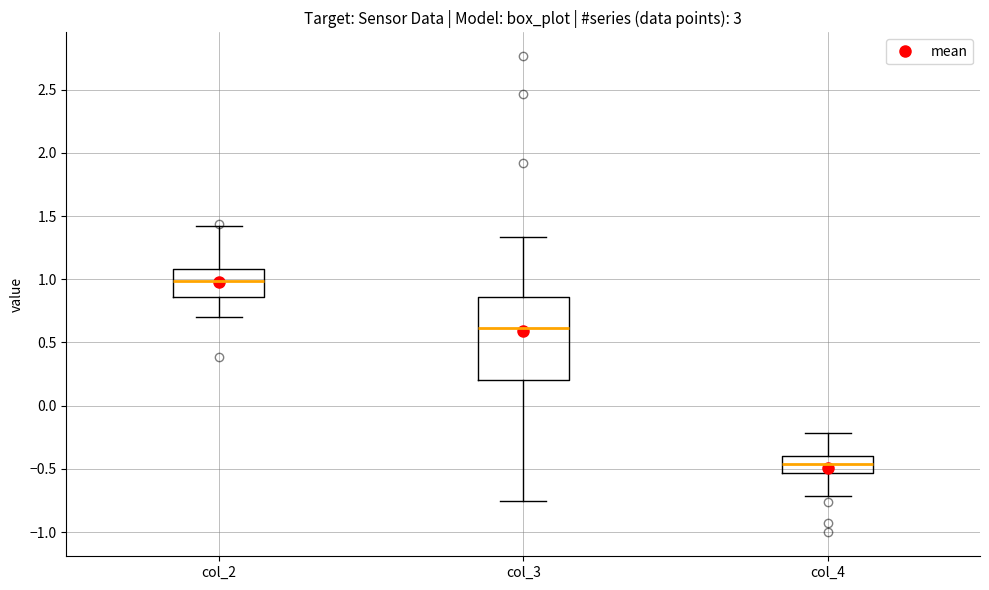

Where does the median line of the box for col_3 sit on the y-axis? The values are not printed on the chart, so give them approximately, as read against the axis.

0.60